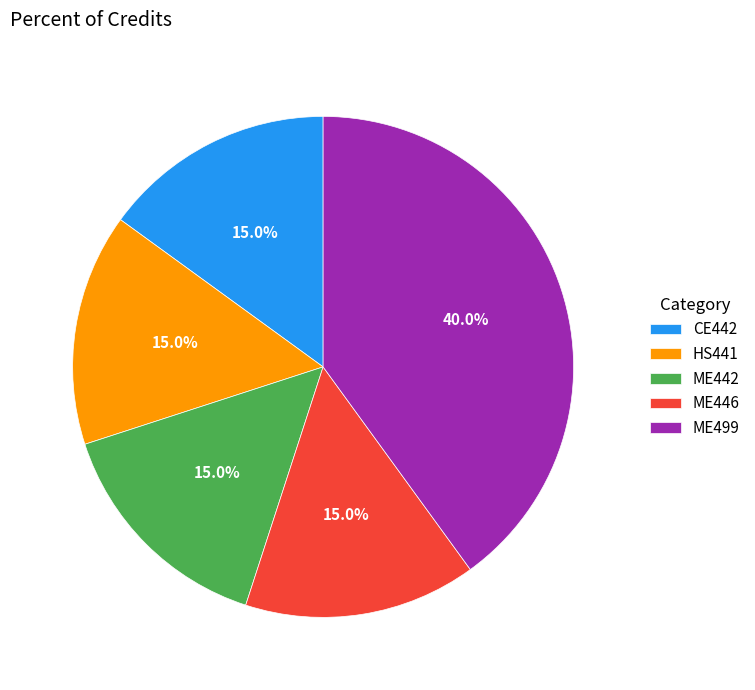

What percentage is the ME446 slice, to the nearest percent?

15%